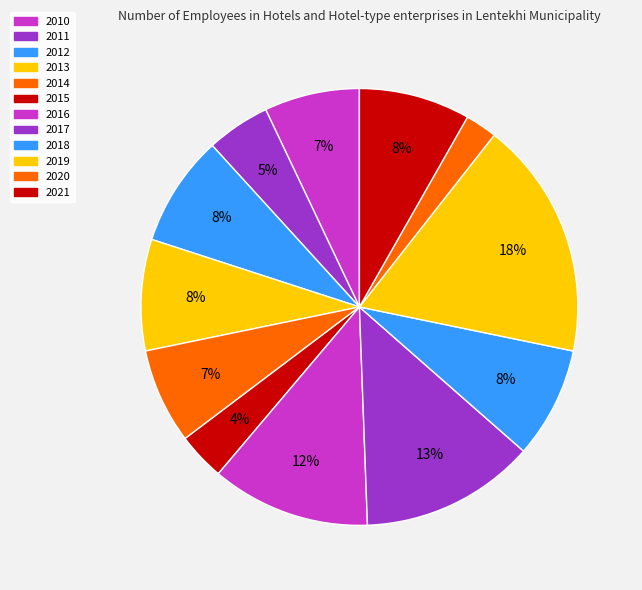

Is 2010 the majority of the pie?

No